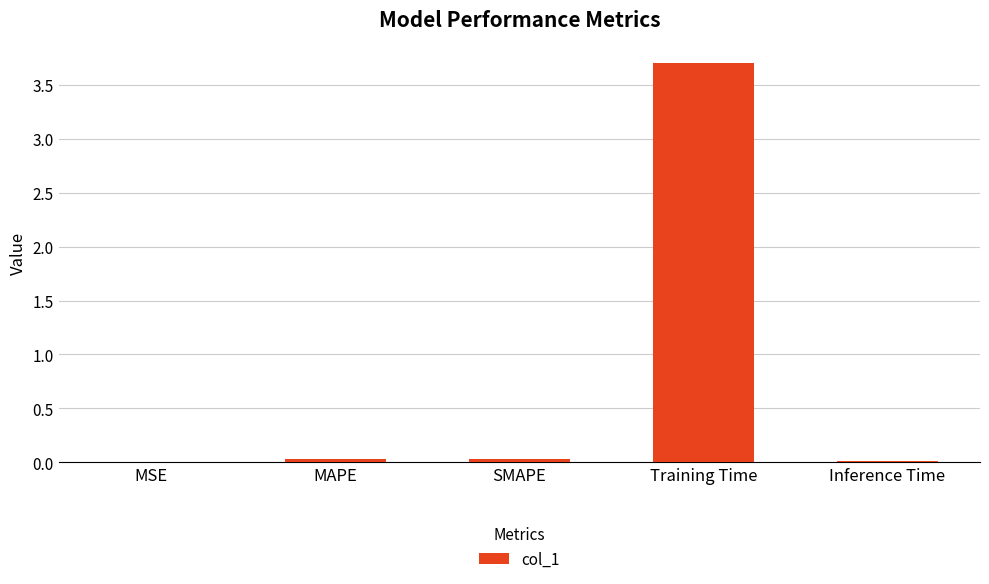

Is it true that the value at MSE is 0.0?

True